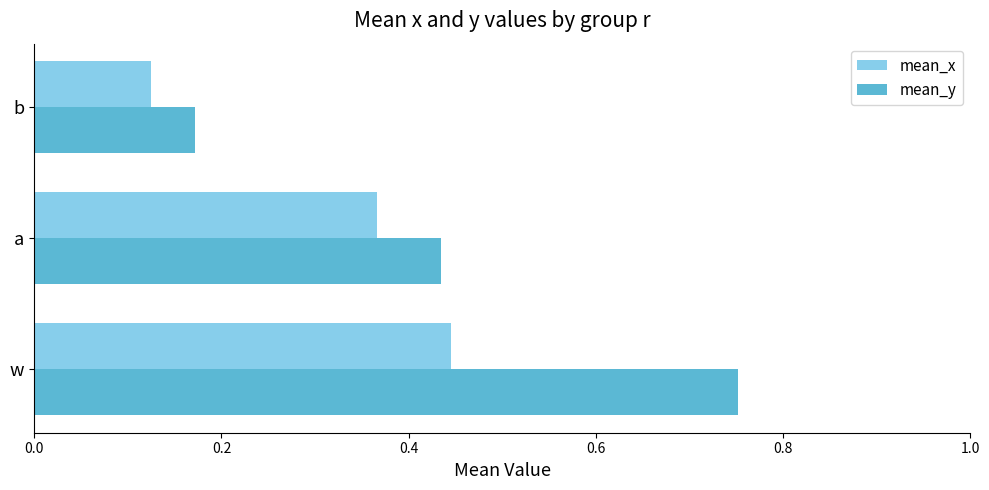

At which category is the sum across all series the highest?

w